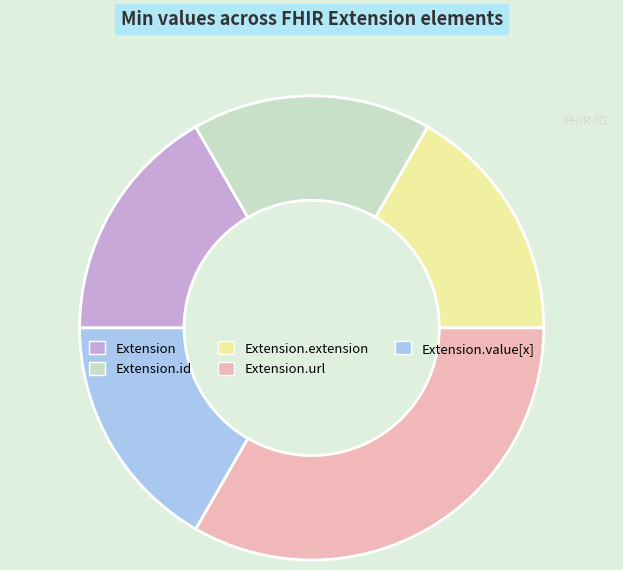

What is the largest slice in the pie chart?

Extension.url